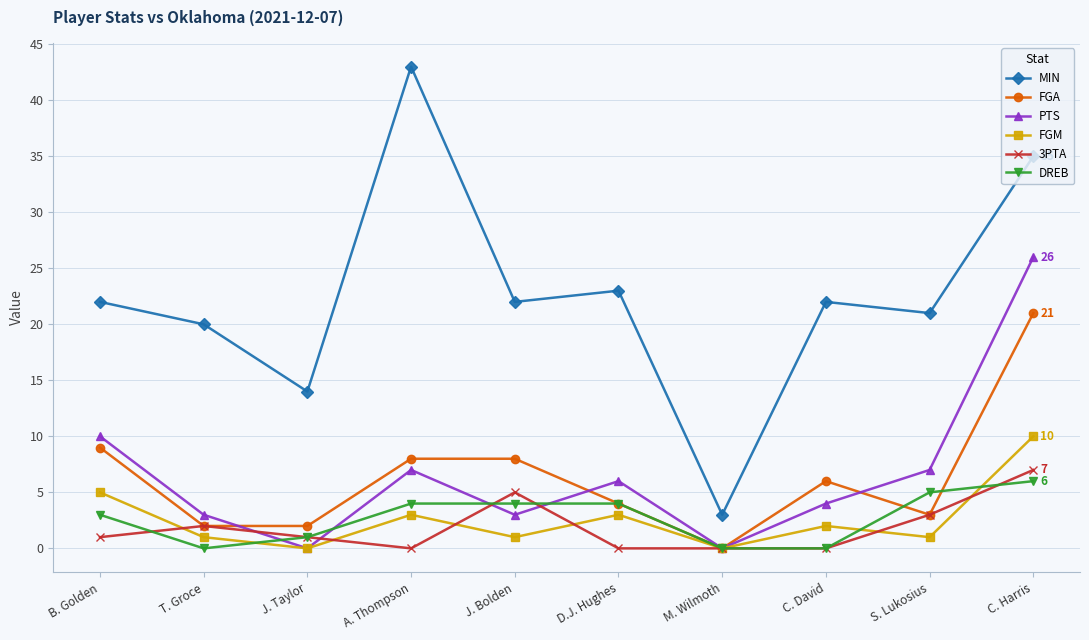

Reading right to left, what are all the values shown in this chart?

MIN: 35	21	22	3	23	22	43	14	20	22
FGA: 21	3	6	0	4	8	8	2	2	9
PTS: 26	7	4	0	6	3	7	0	3	10
FGM: 10	1	2	0	3	1	3	0	1	5
3PTA: 7	3	0	0	0	5	0	1	2	1
DREB: 6	5	0	0	4	4	4	1	0	3